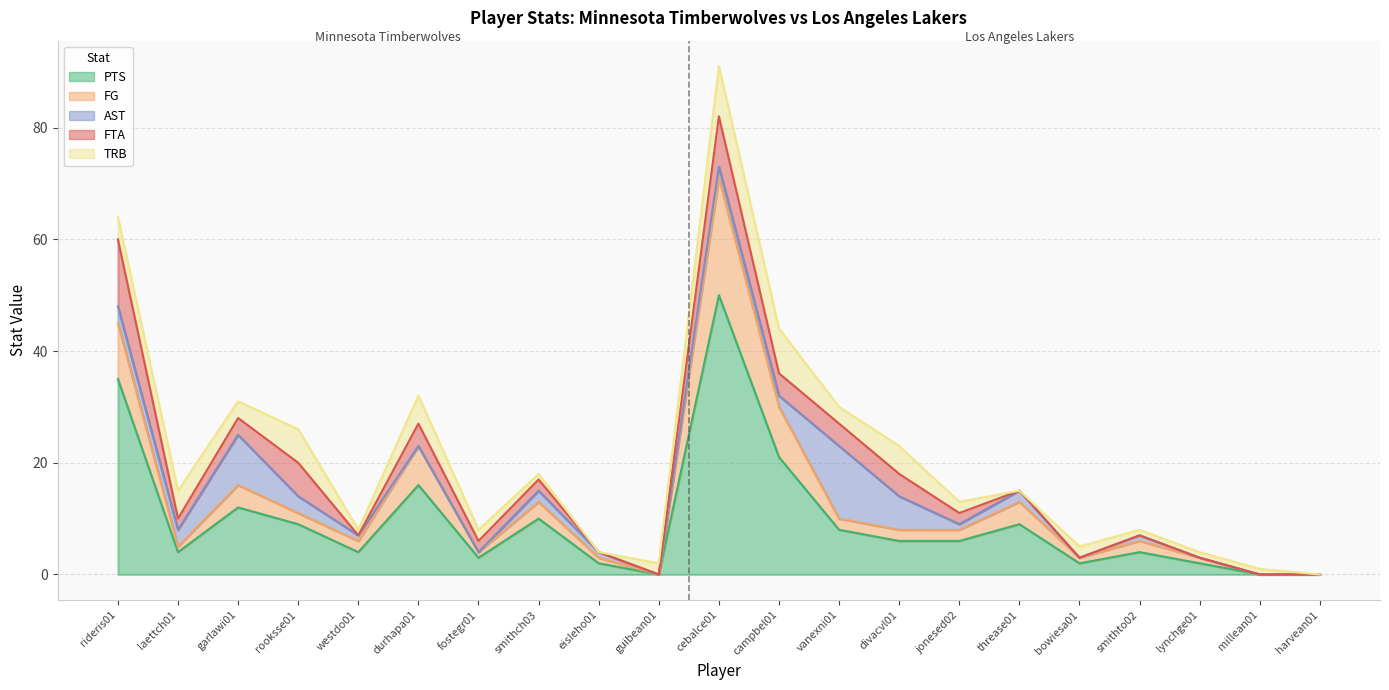

At which label does PTS reach its peak?

cebalce01